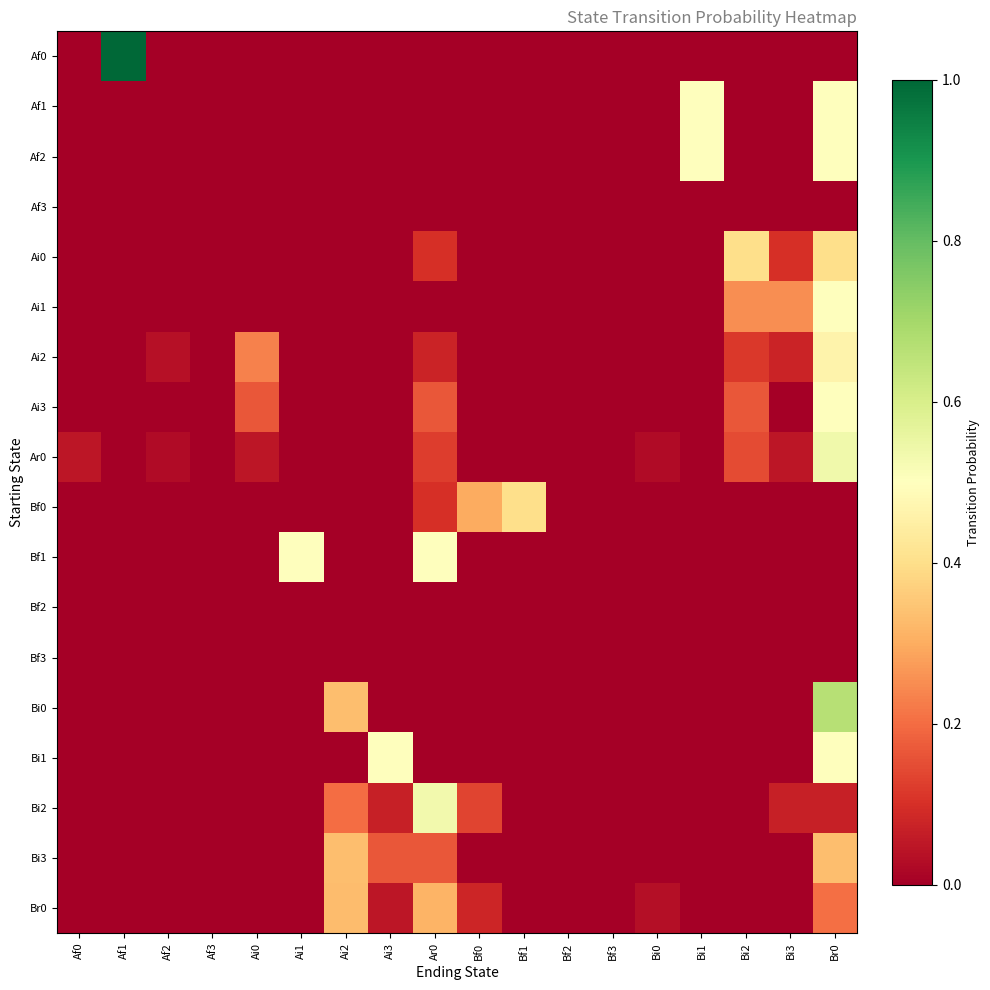

Which series has the largest range (max minus min)?

Af0